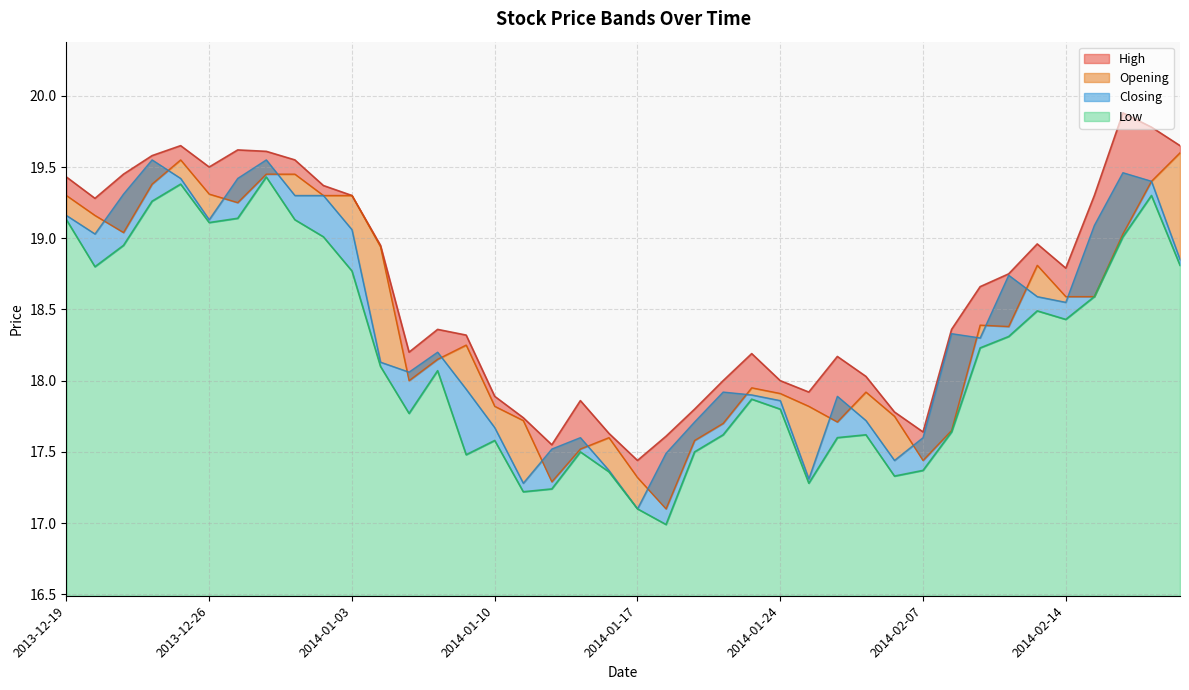

What is the lowest value of the Opening series?

17.1